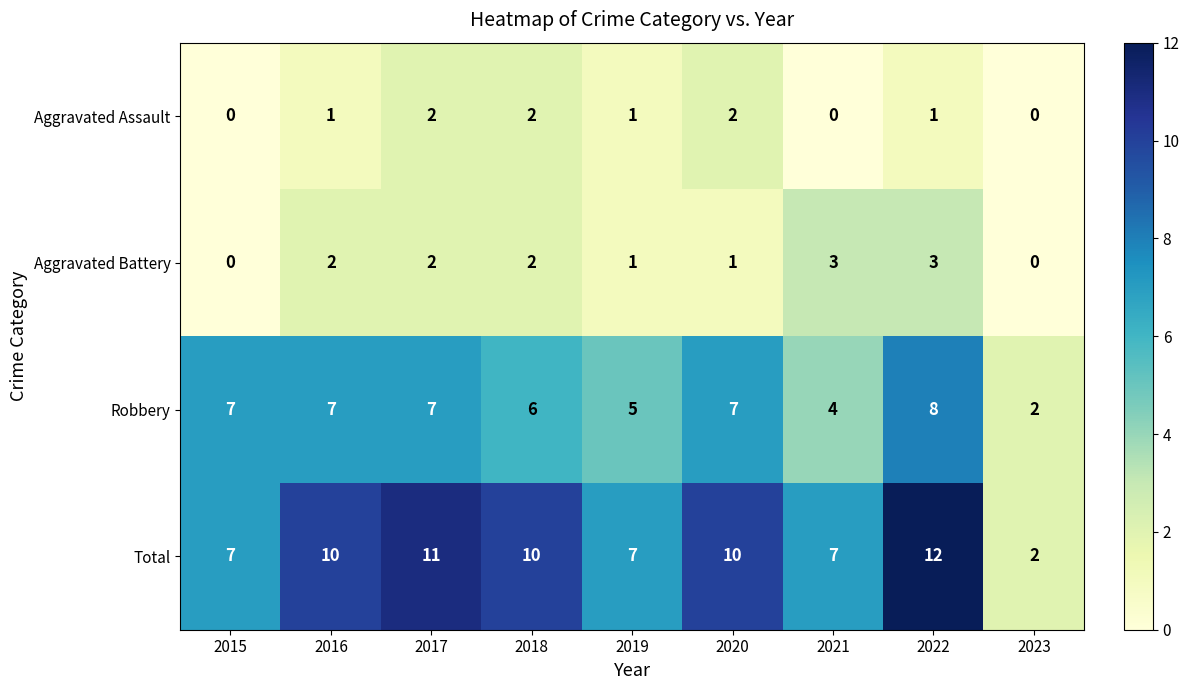

Is it true that Aggravated Battery equals 2 at 2021?

False